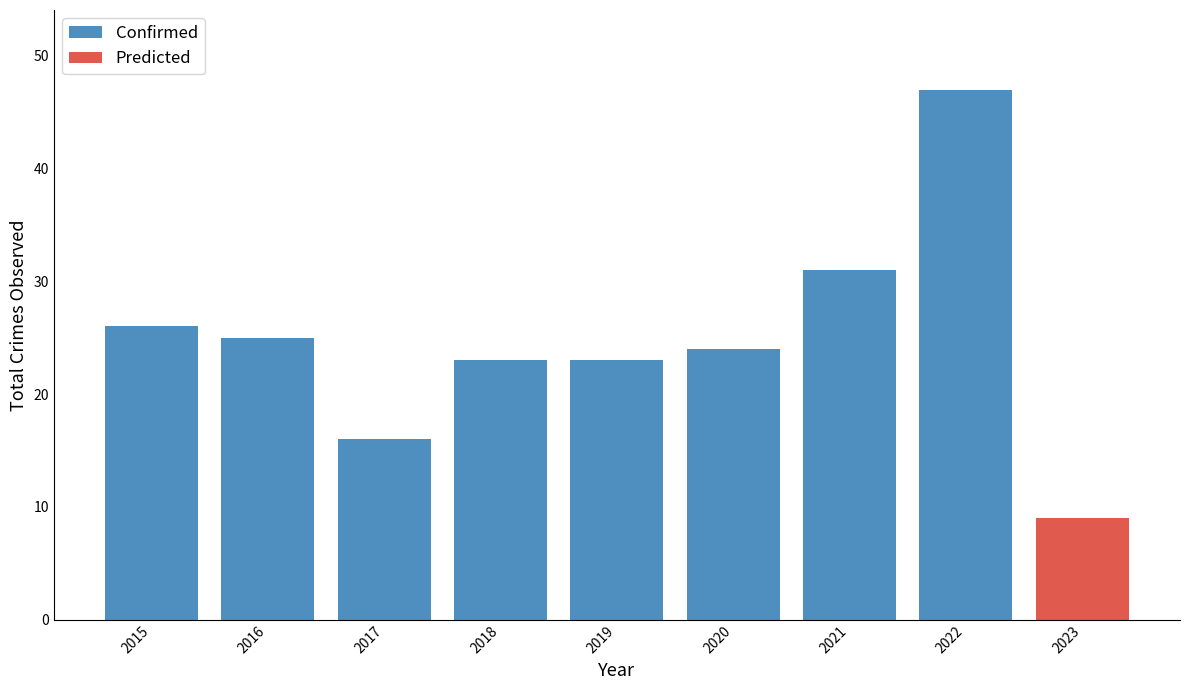

True or false: the data shows 31 at 2021.

True